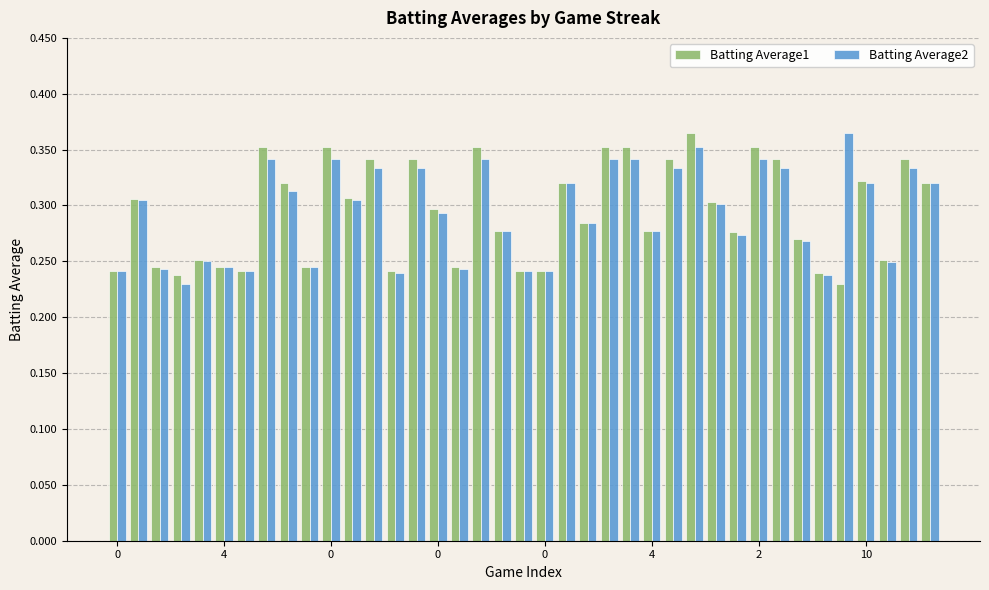

How many Batting Average2 values are between 0 and 1?

39